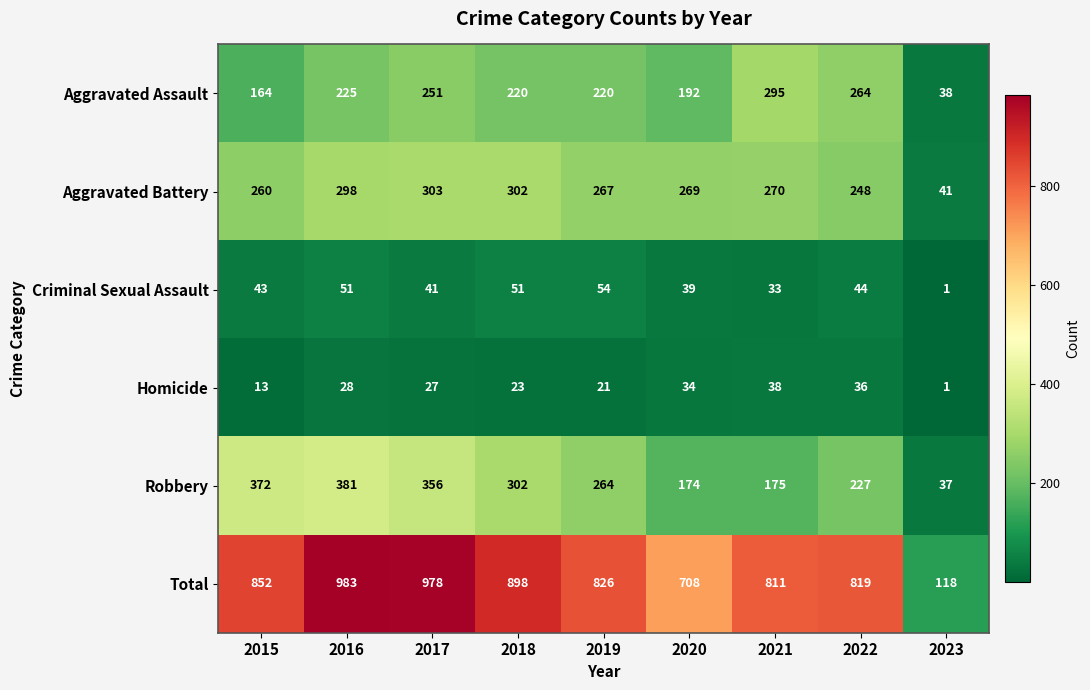

Between 2017 and 2023, which series saw the biggest shift?

Total